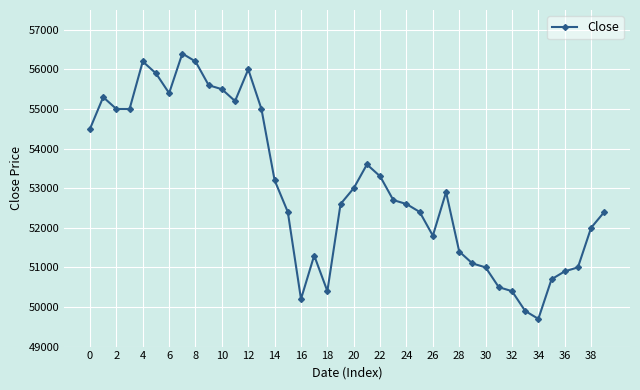

What is the smallest value displayed?

49700